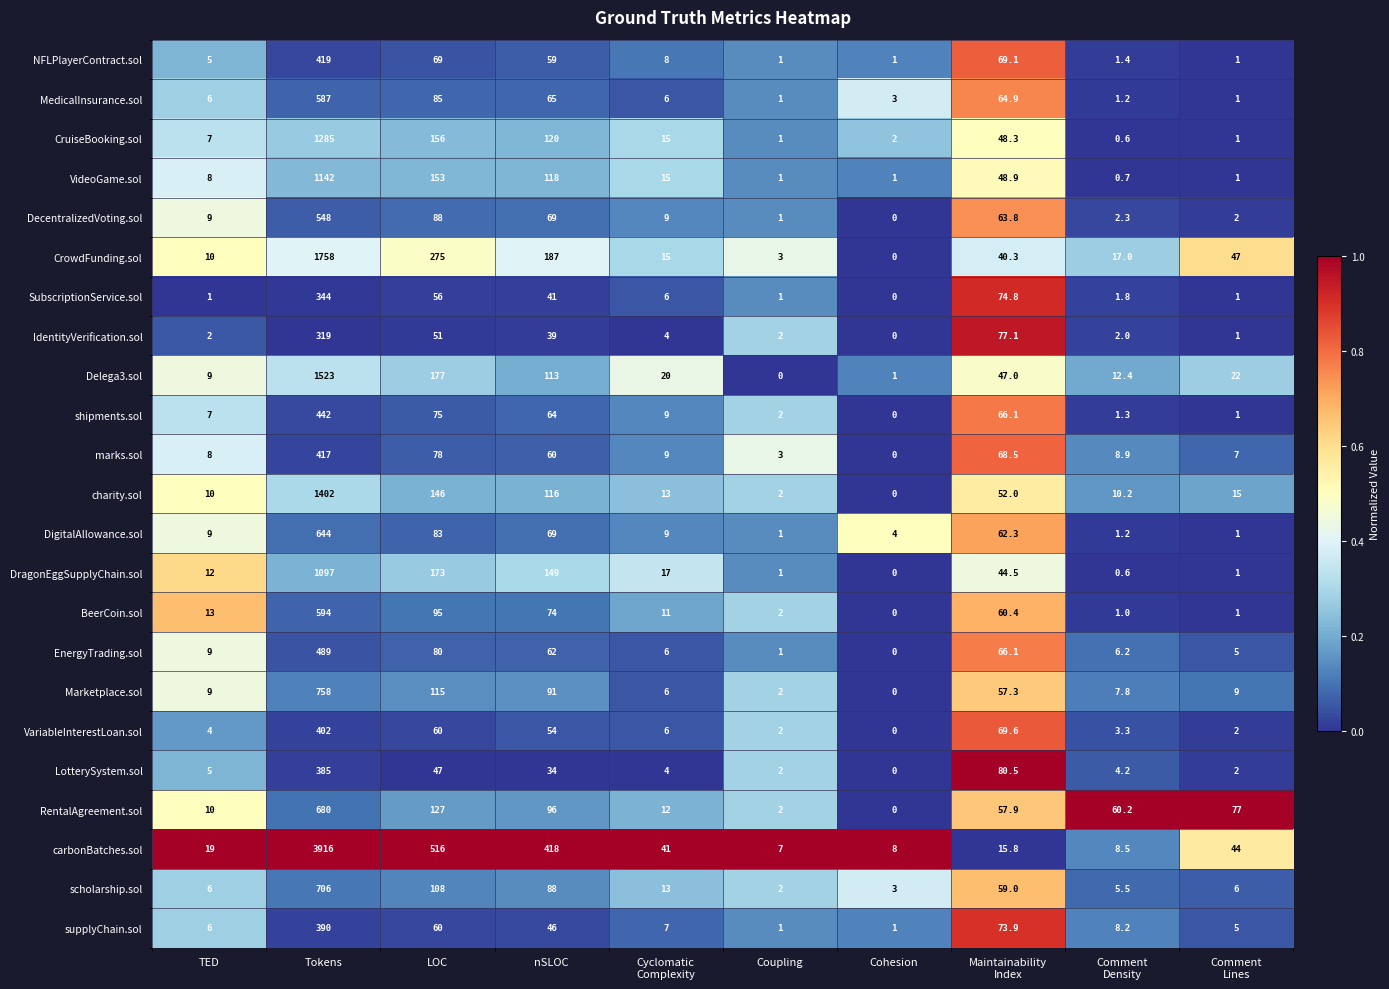

How many series are shown in this chart?

23